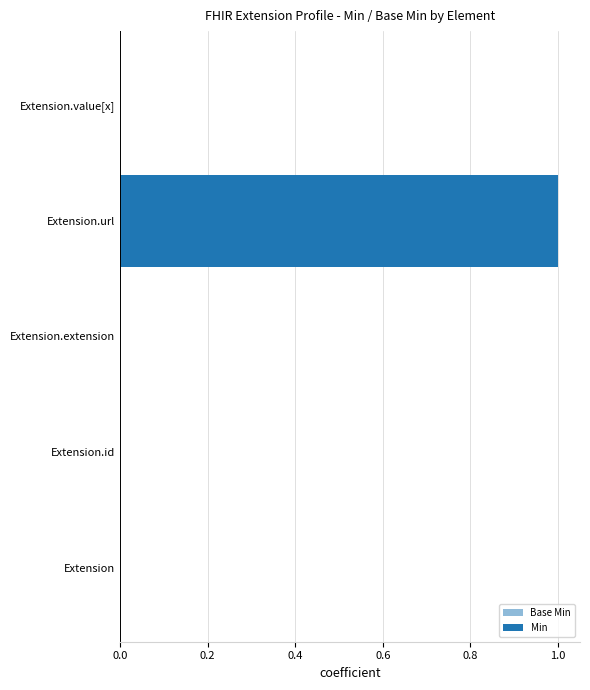

What are all the series names shown in the legend?

Base Min, Min